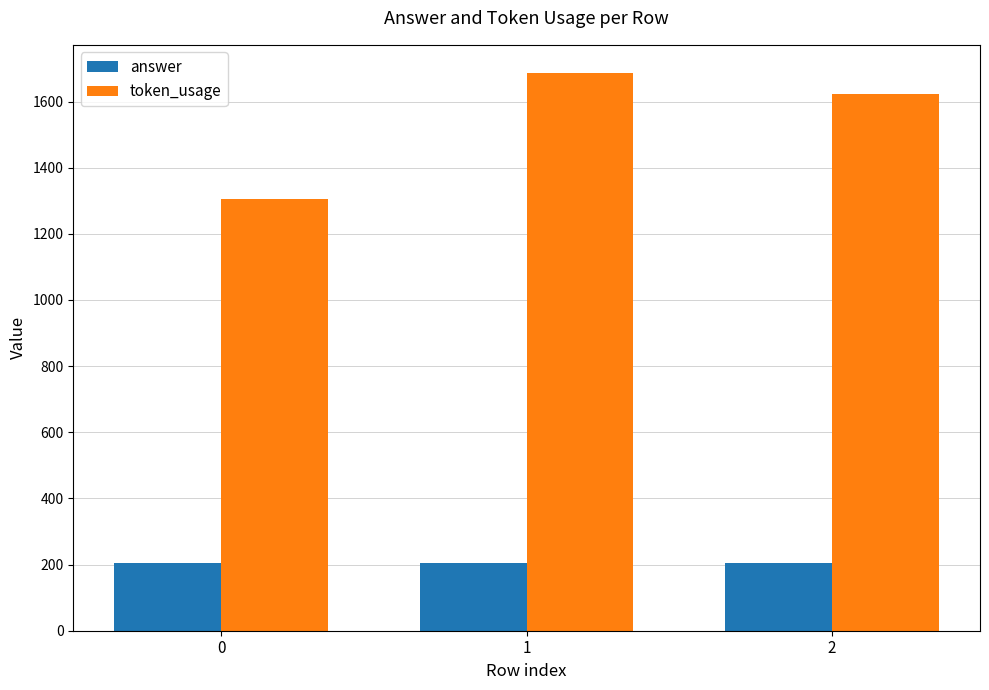

What is the difference between the maximum and minimum values in the token_usage series?

383